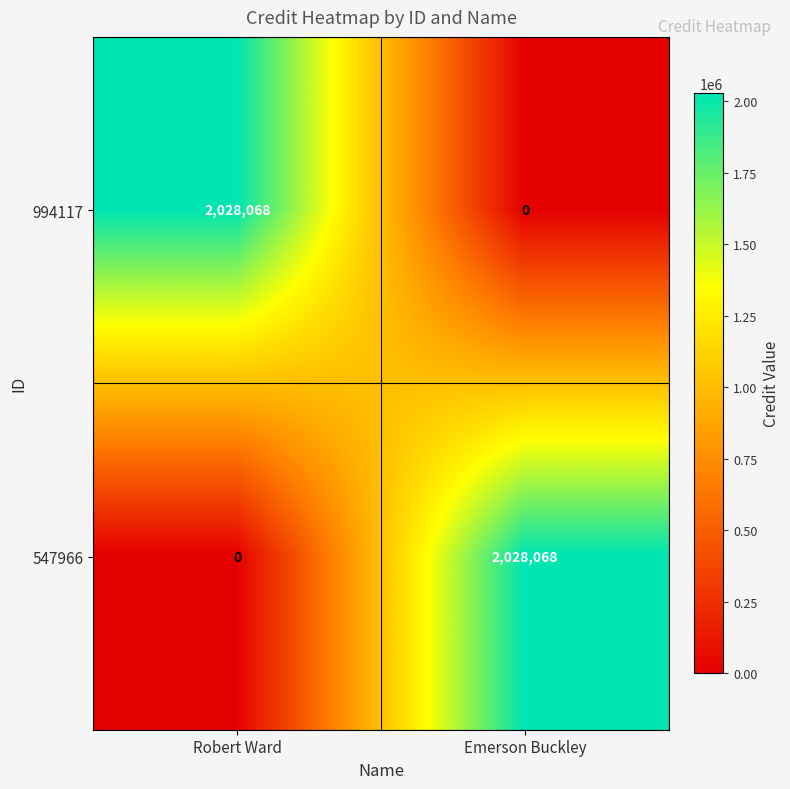

What is the spread (max minus min) of values at Emerson Buckley?

2028068